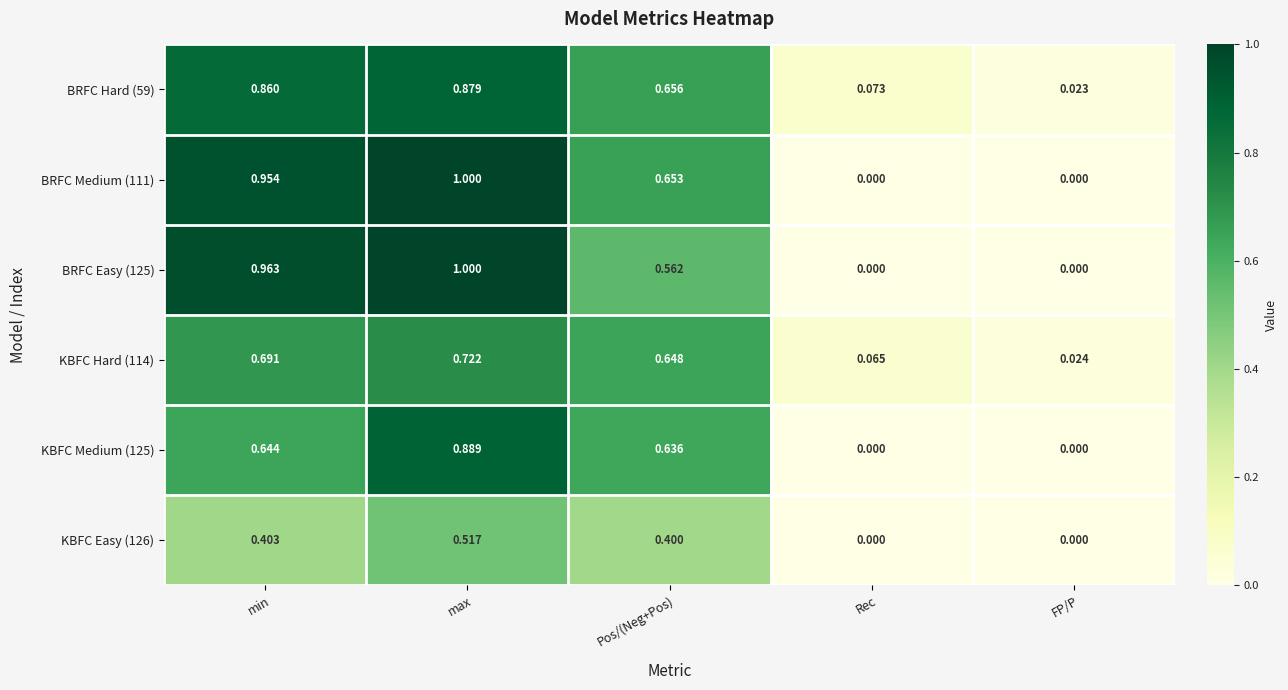

Which category has the highest value in the KBFC Easy (126) series?

max